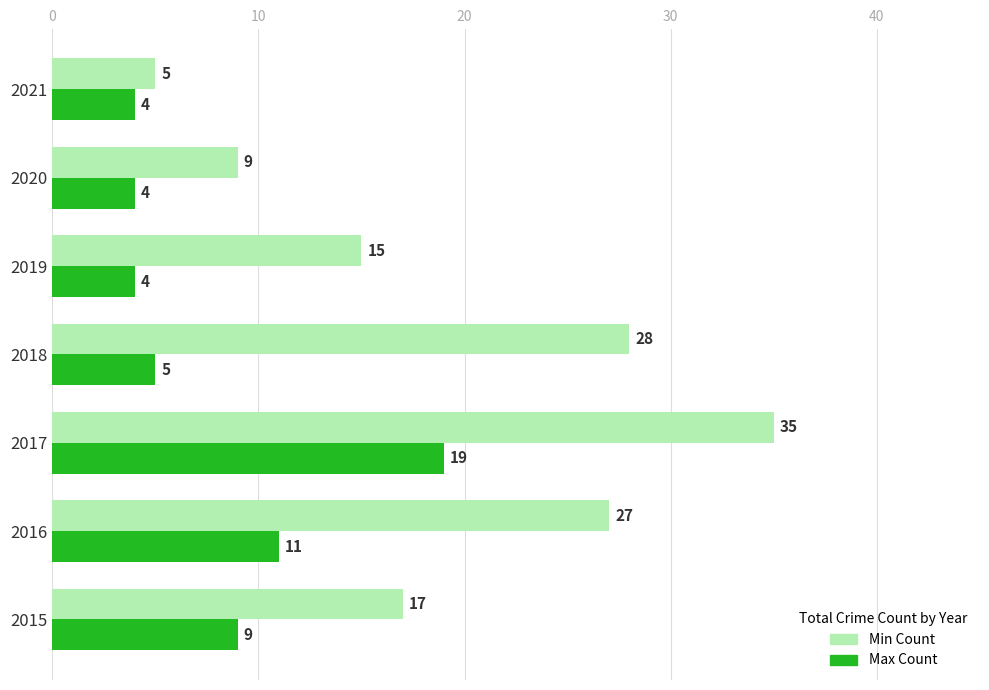

What is the approximate value of Min Count at 2021?

5